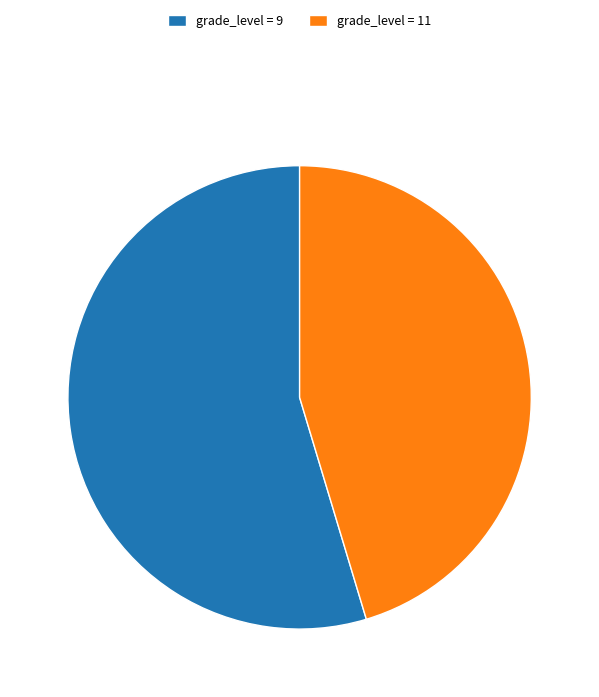

What is the ratio of the value at grade_level = 11 to the value at grade_level = 9?

0.8